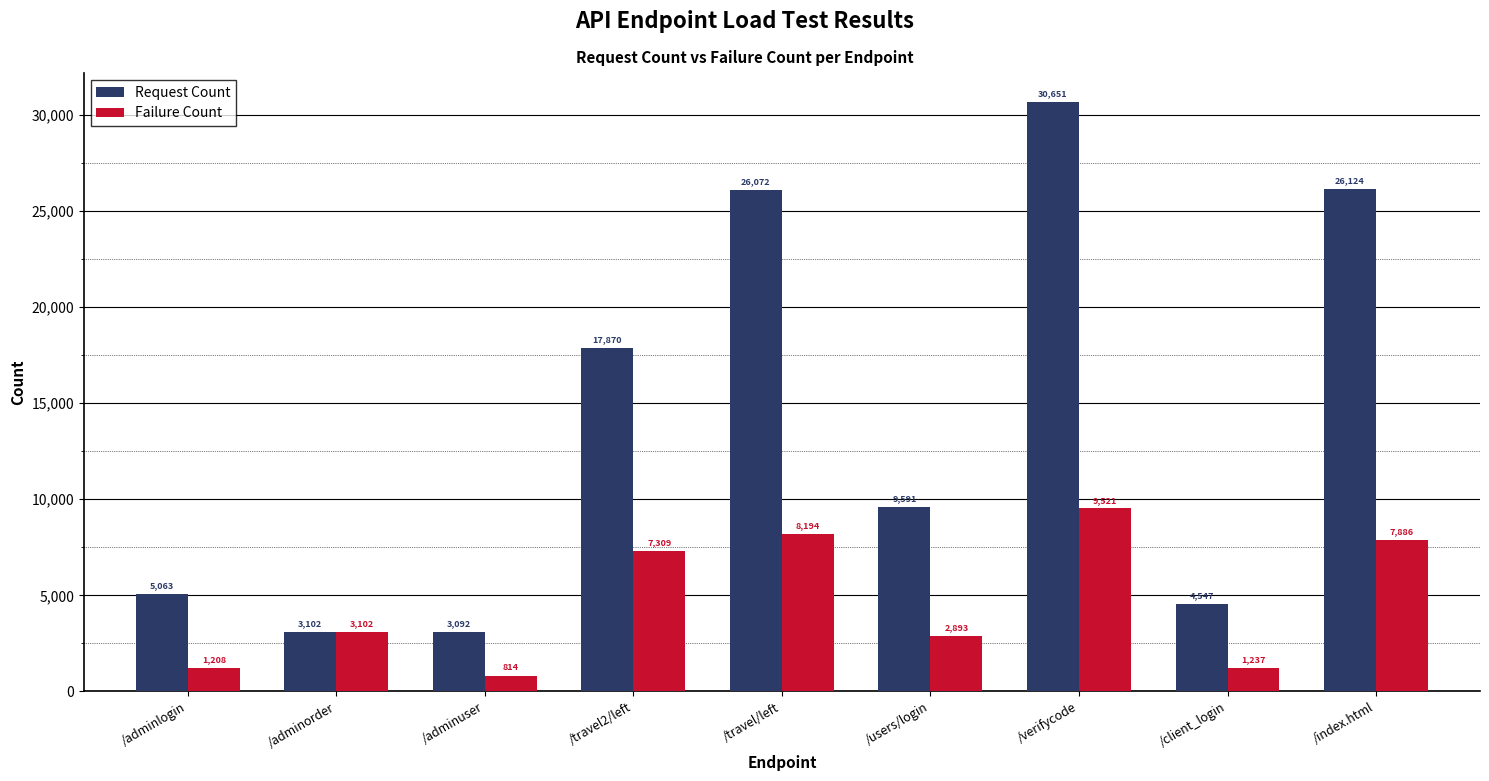

Rank the series by their average value, from lowest to highest.

Failure Count, Request Count